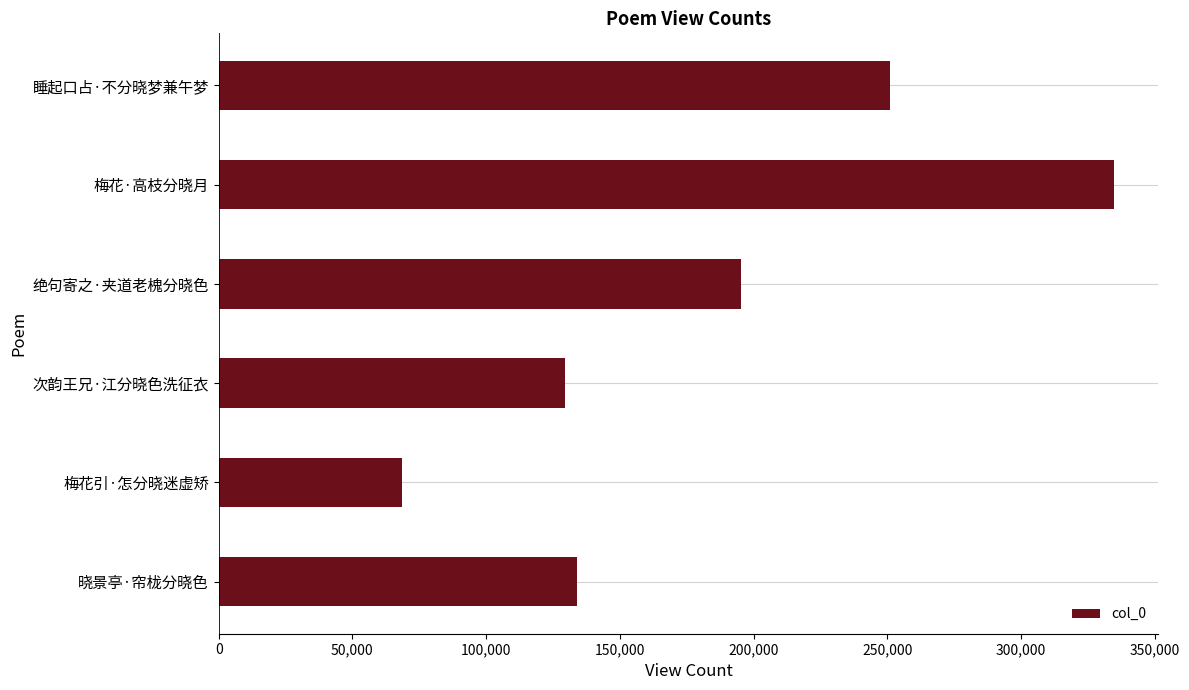

Where is the data nearest to the value 201463?

绝句寄之·夹道老槐分晓色